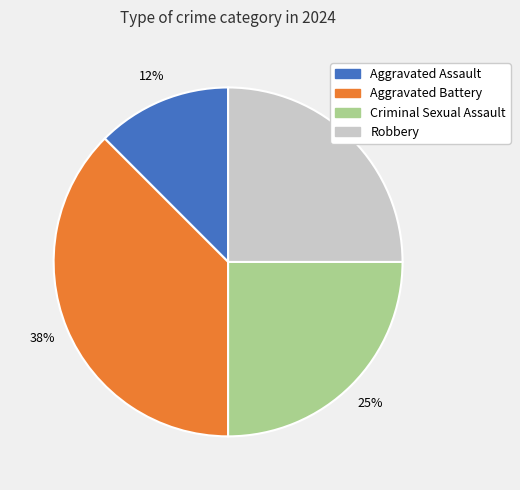

What is the ratio of the value at Aggravated Assault to the value at Aggravated Battery?

0.3